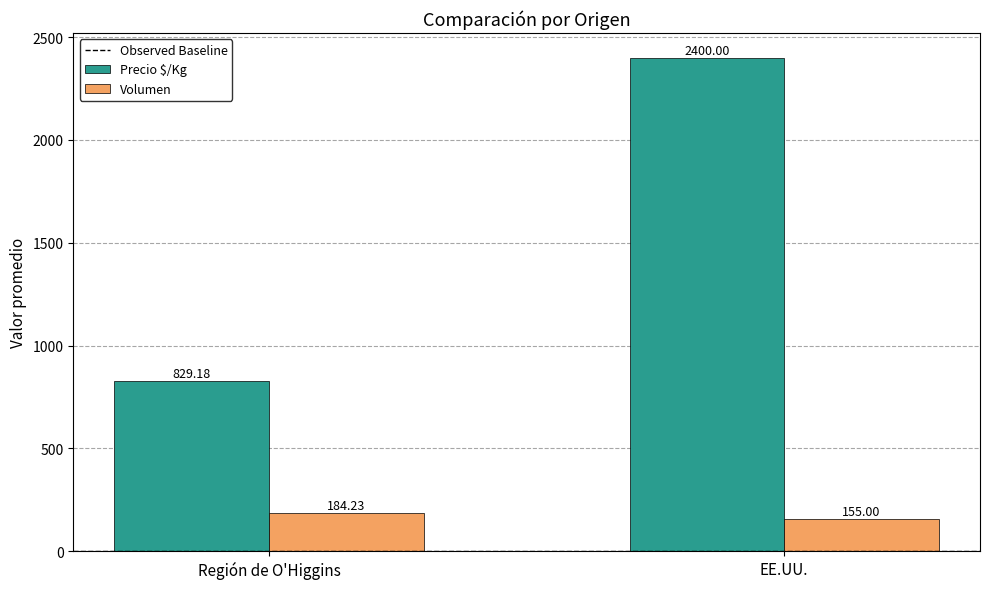

At EE.UU., list the series in order from largest to smallest.

Precio $/Kg, Volumen